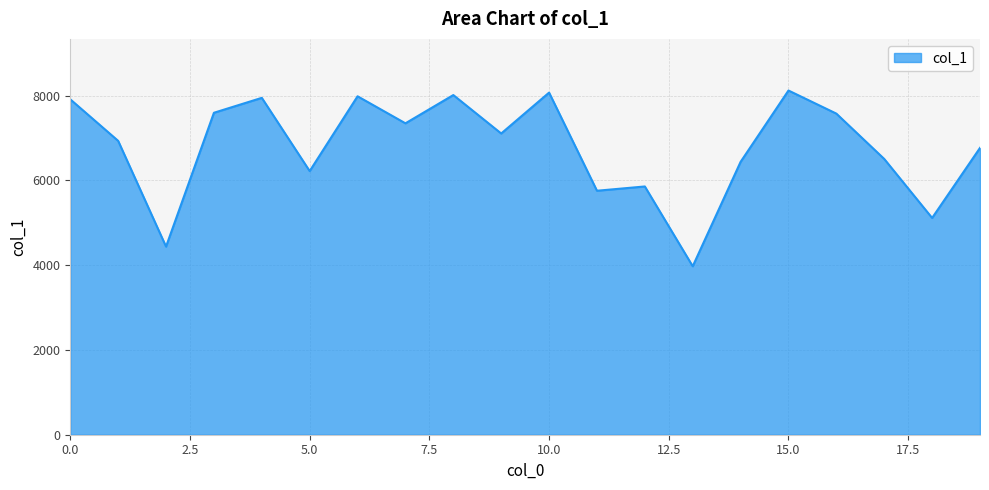

What is the smallest value displayed?

3975